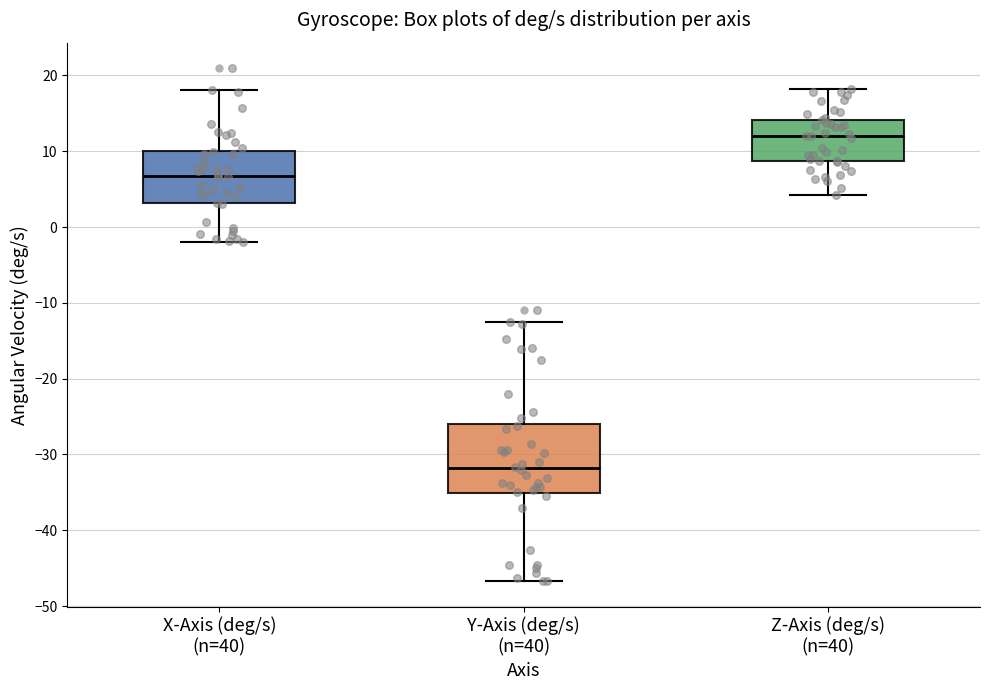

Reading left to right, transcribe this box plot: for each box, give where its median line is, the range the box spans, and where its two whiskers end, as read against the y-axis. The values are not printed on the chart, so give them approximately, as read against the axis.

X-Axis (deg/s) (n=40): median 7, box 3 to 10, whiskers -2 to 18
Y-Axis (deg/s) (n=40): median -32, box -35 to -26, whiskers -47 to -12
Z-Axis (deg/s) (n=40): median 12, box 9 to 14, whiskers 4 to 18